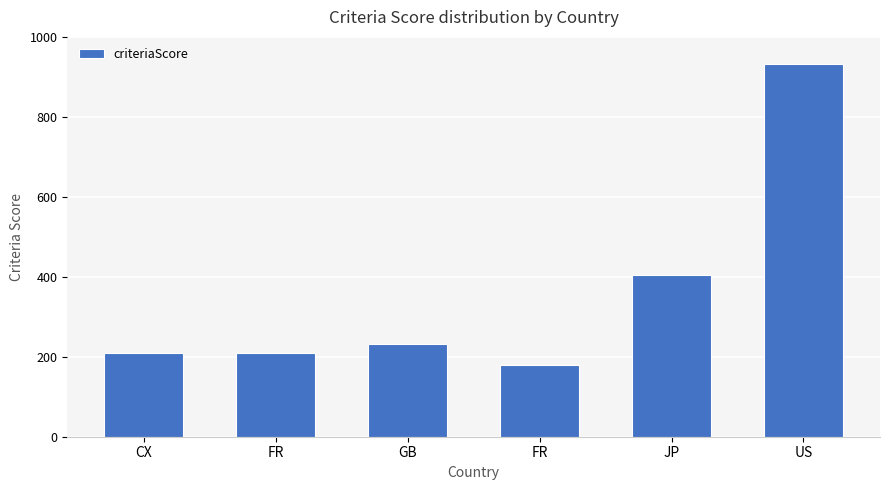

The value at FR is 180. True or false?

True